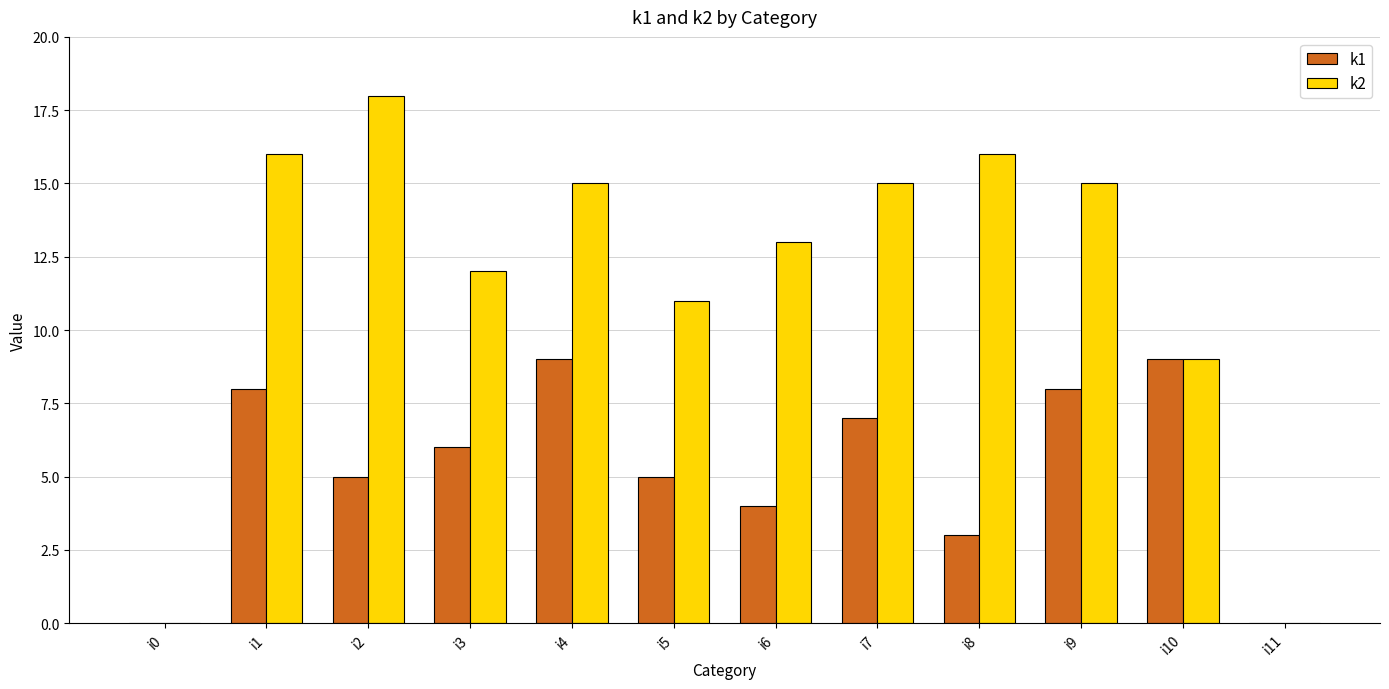

What is the maximum value shown in the chart?

18